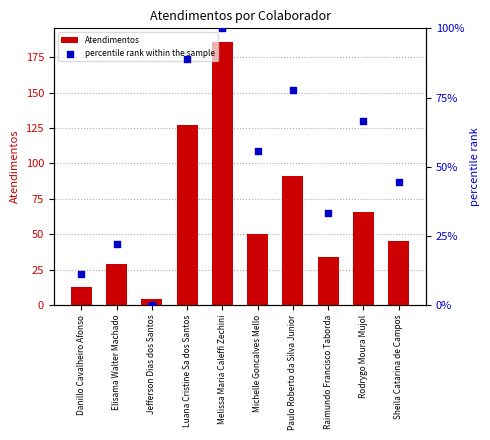

Which series has the widest spread of Y values?

Atendimentos